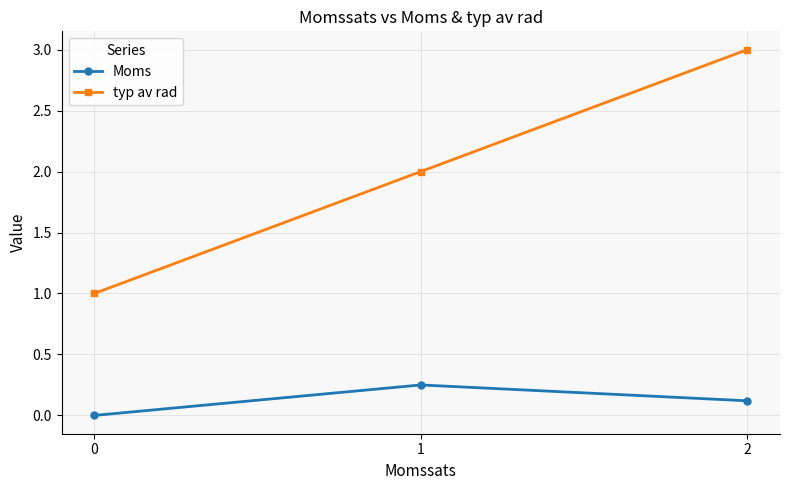

True or false: typ av rad has a value of 3.0 at 2.

True